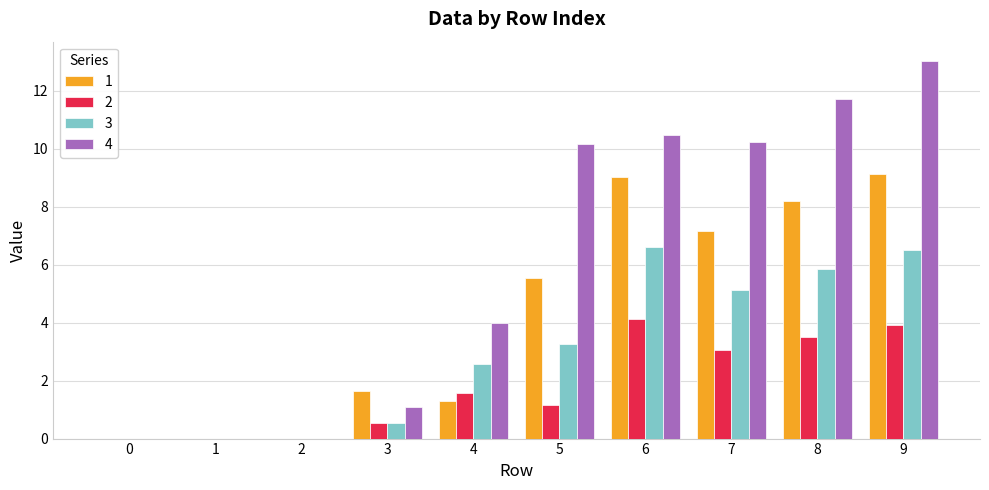

Which series has the largest total across all categories?

4